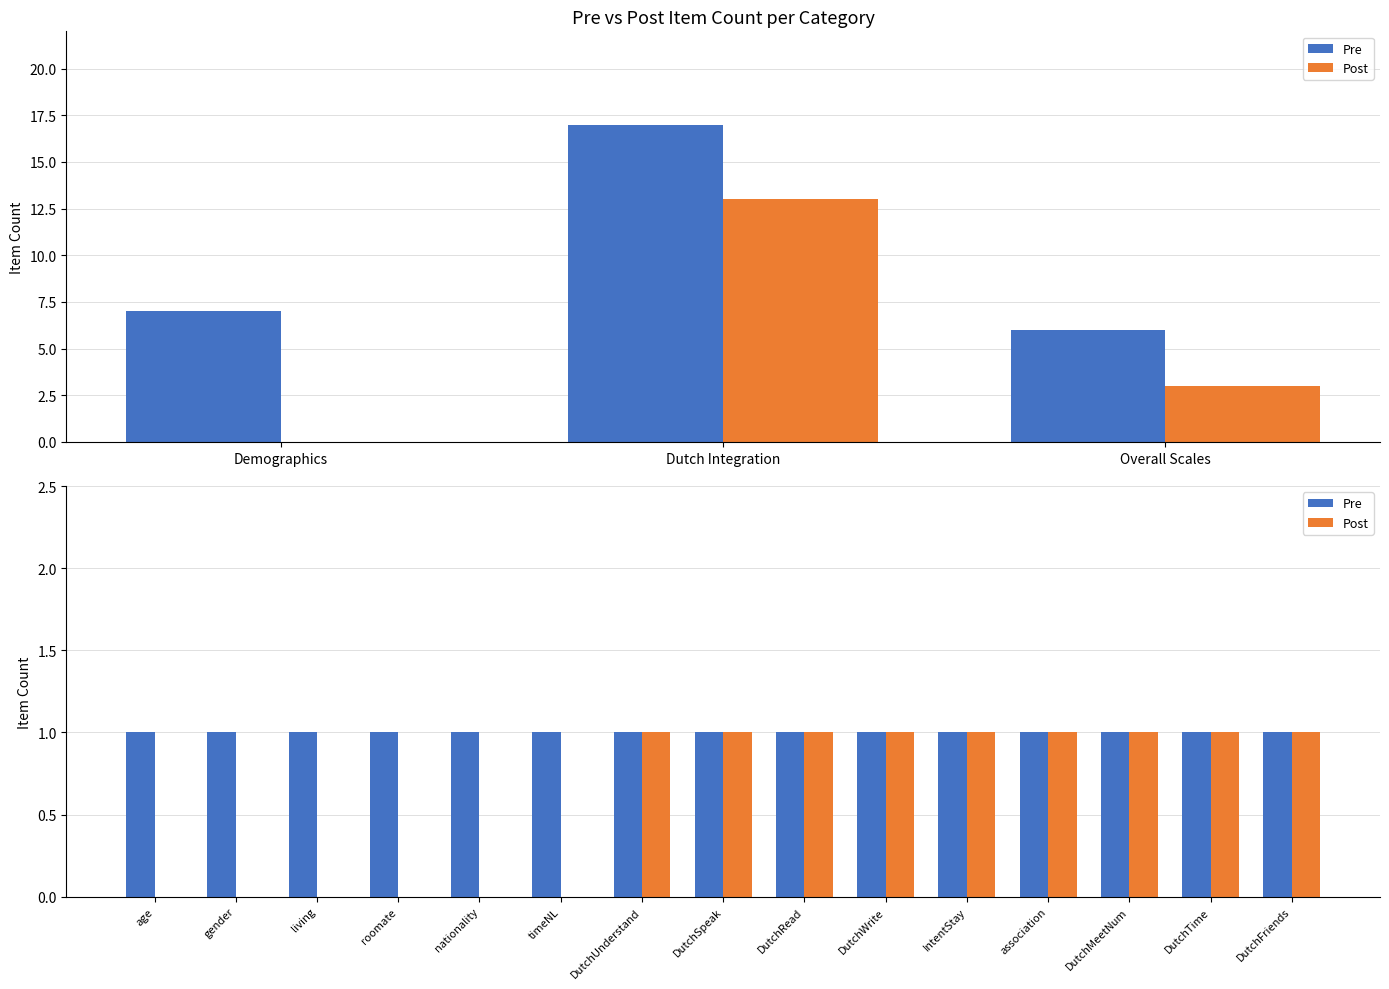

At DutchUnderstand, list the series in order from largest to smallest.

Pre, Post